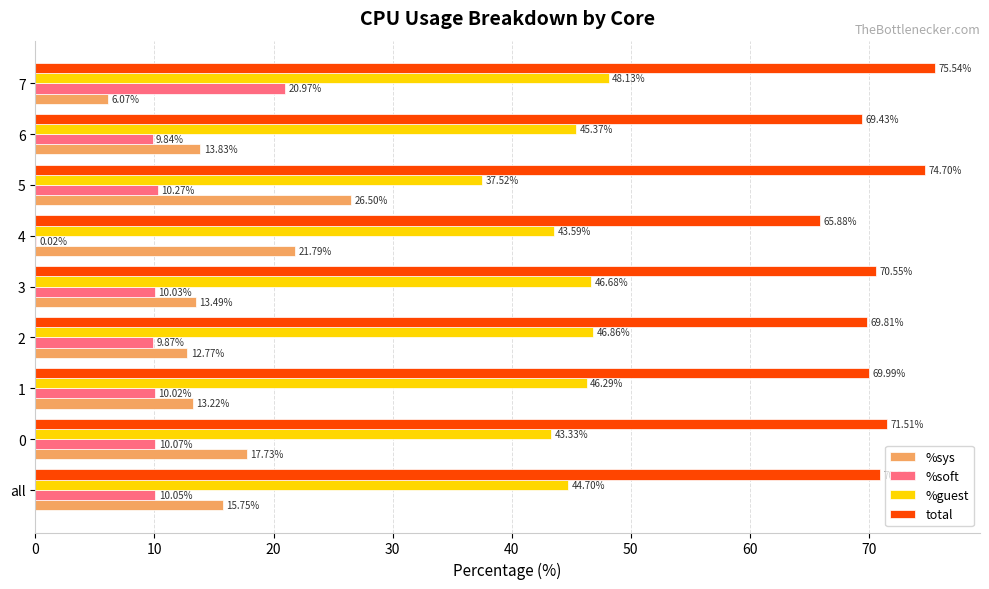

What is the sum of all %sys values?

141.2